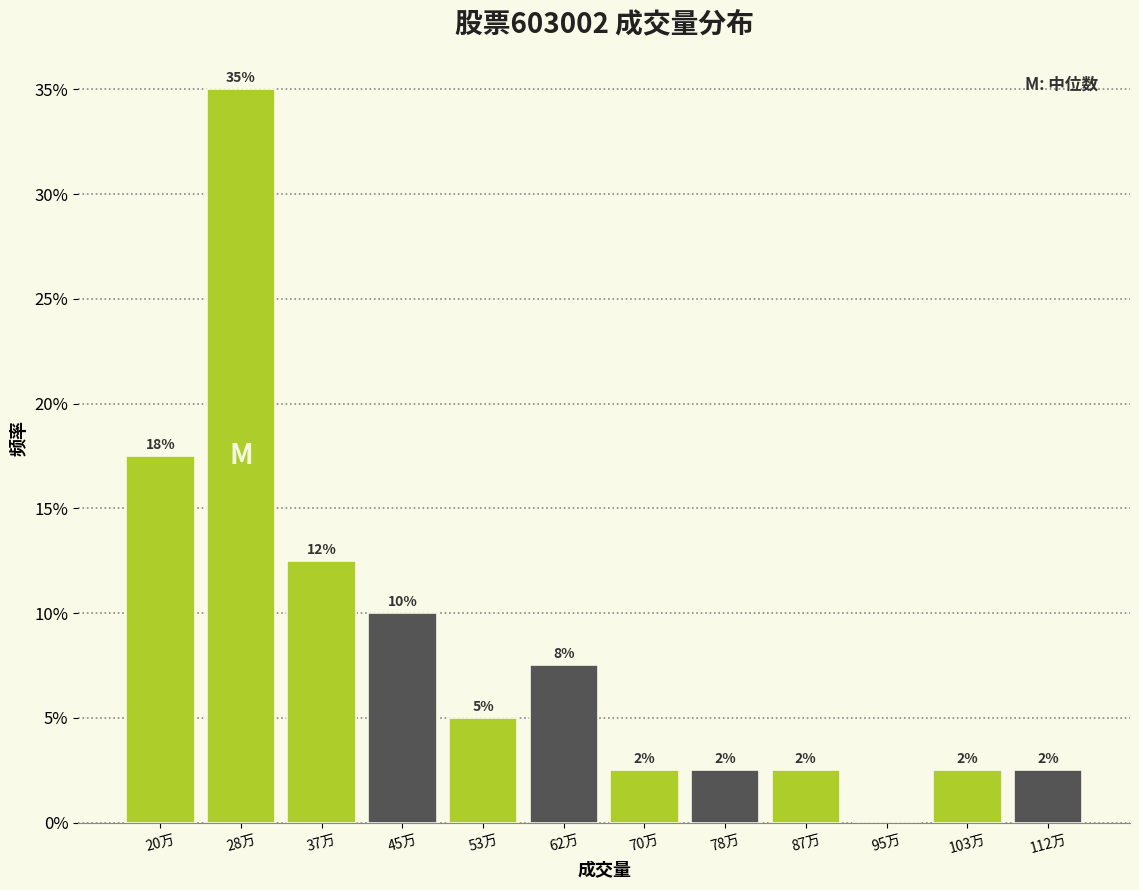

Are the bars horizontal?

No